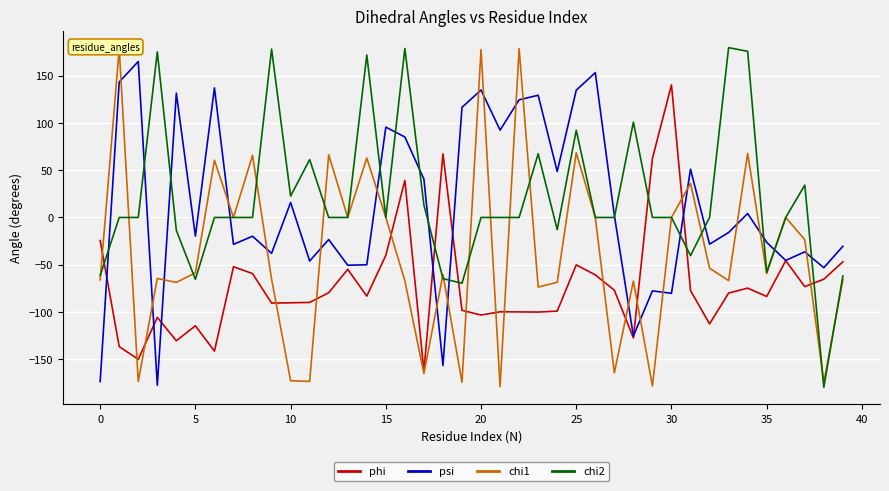

After their last crossing, which series has the higher values: psi or chi1?

psi